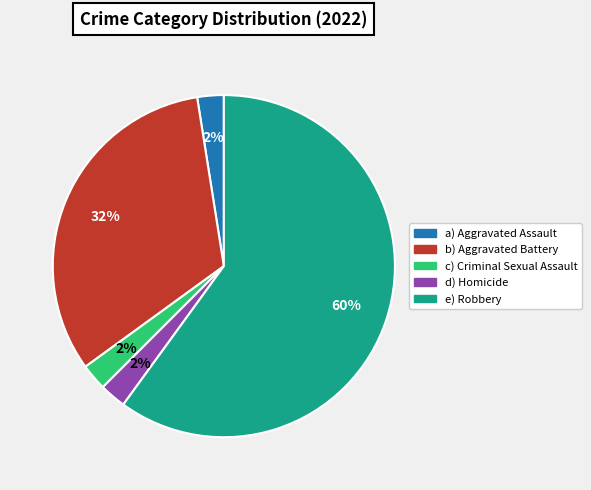

Does any single category account for the majority?

Yes